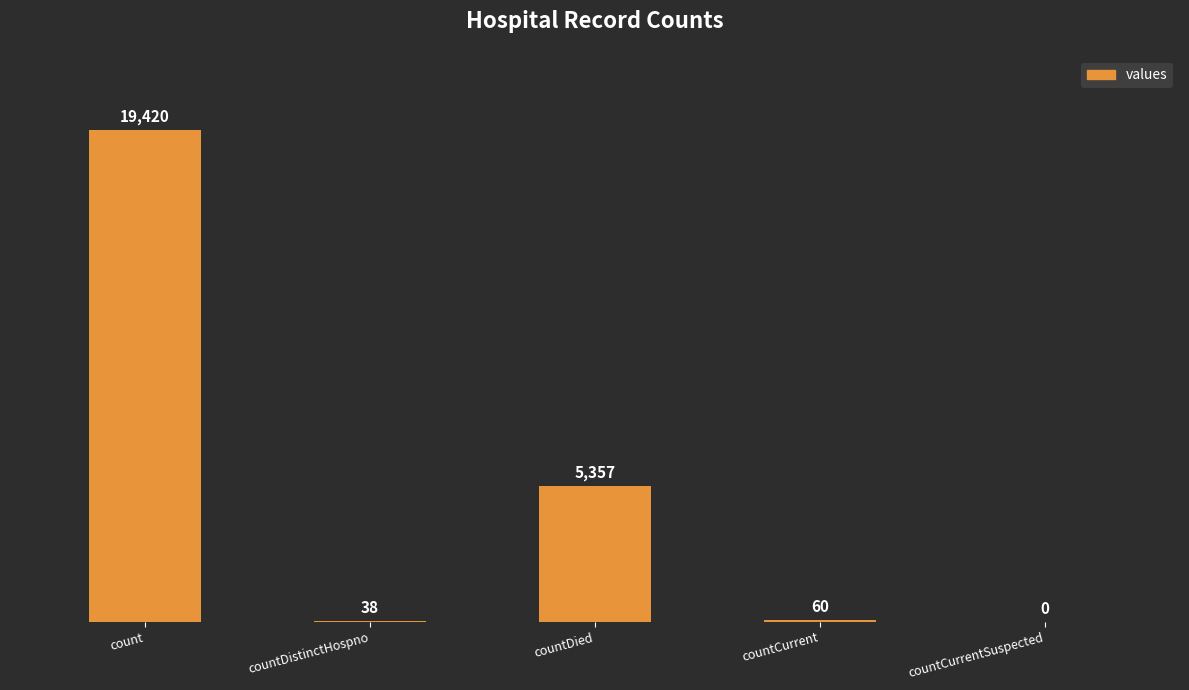

Is it true that the value at countCurrentSuspected is 0?

True